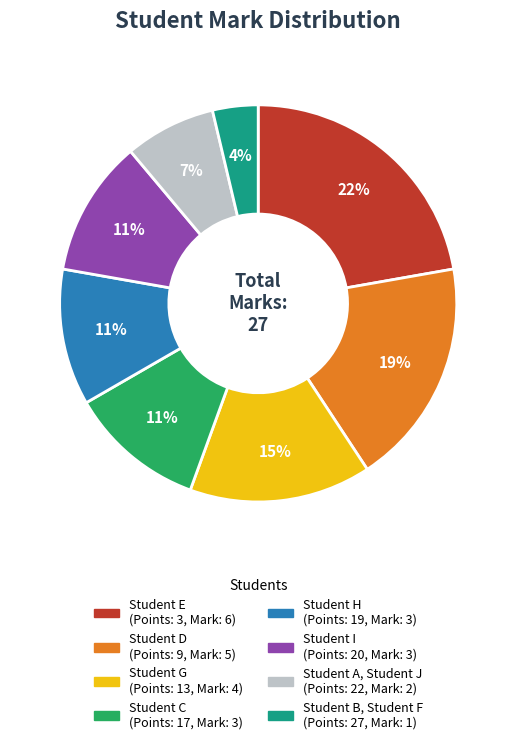

Is Student G the majority of the pie?

No